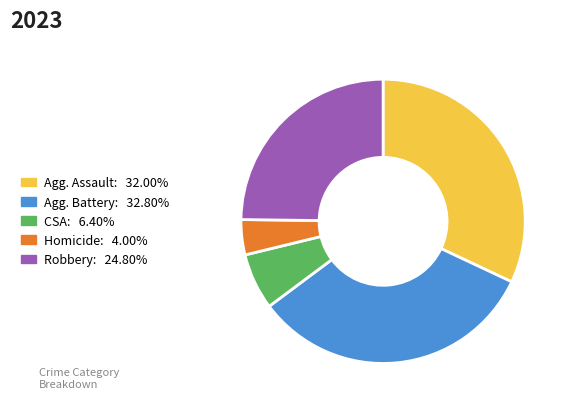

Is there a majority slice in this chart?

No